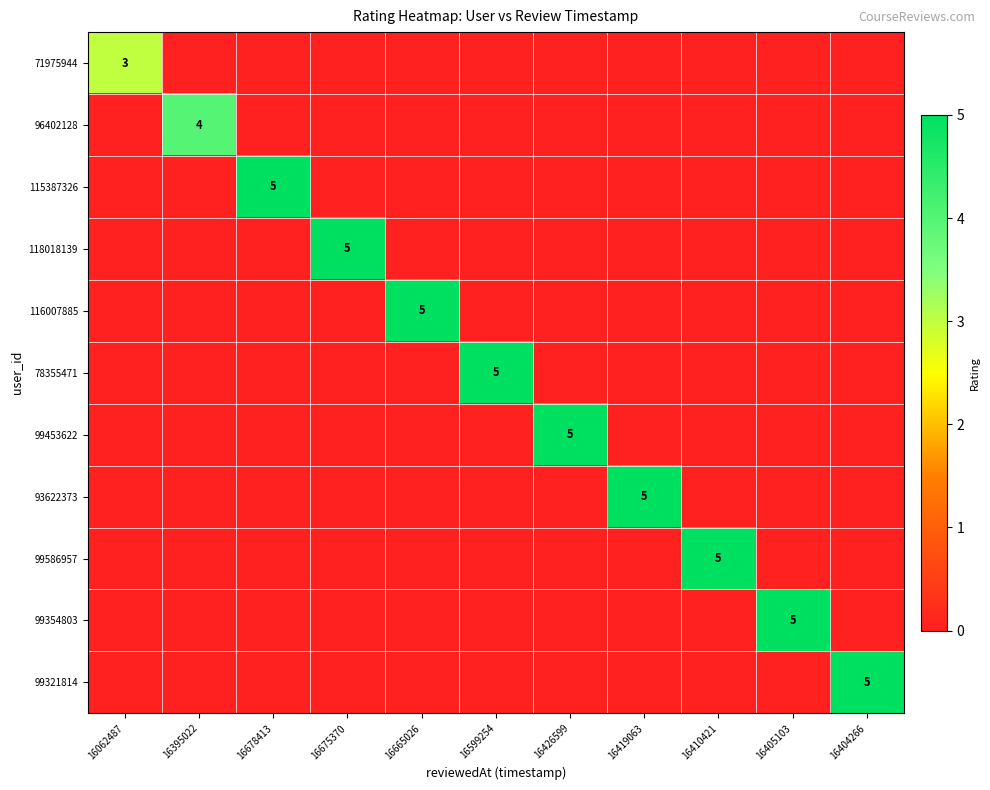

How many data points in 93622373 are above 0?

1